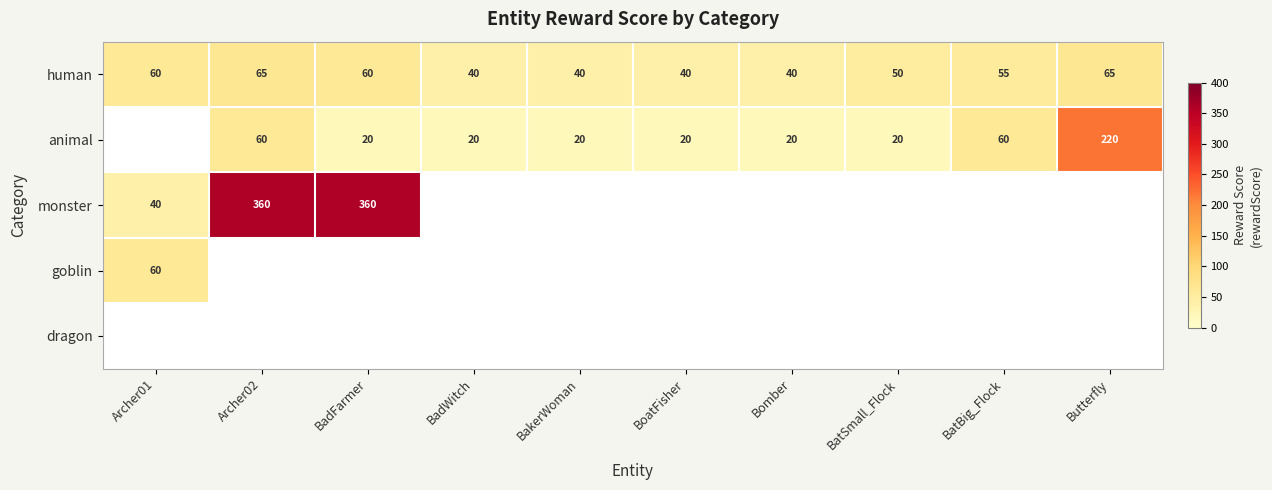

The value of monster at Archer01 is 71.4. True or false?

False